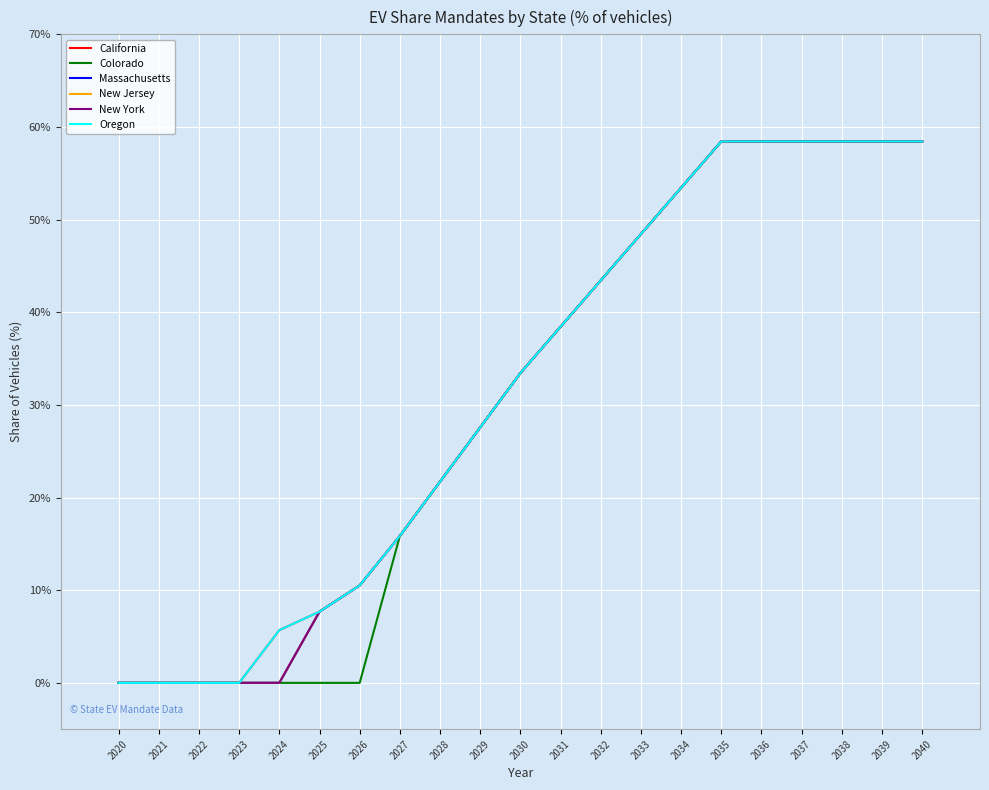

Which category has the highest value across all series?

2035